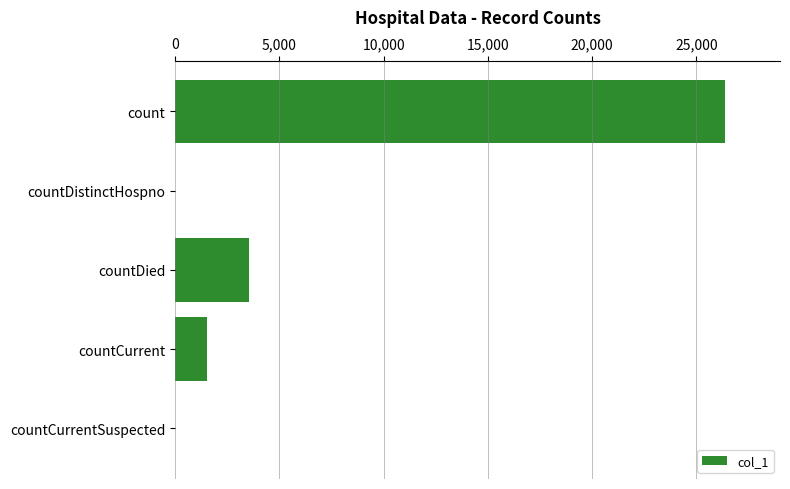

What is the average value?

6296